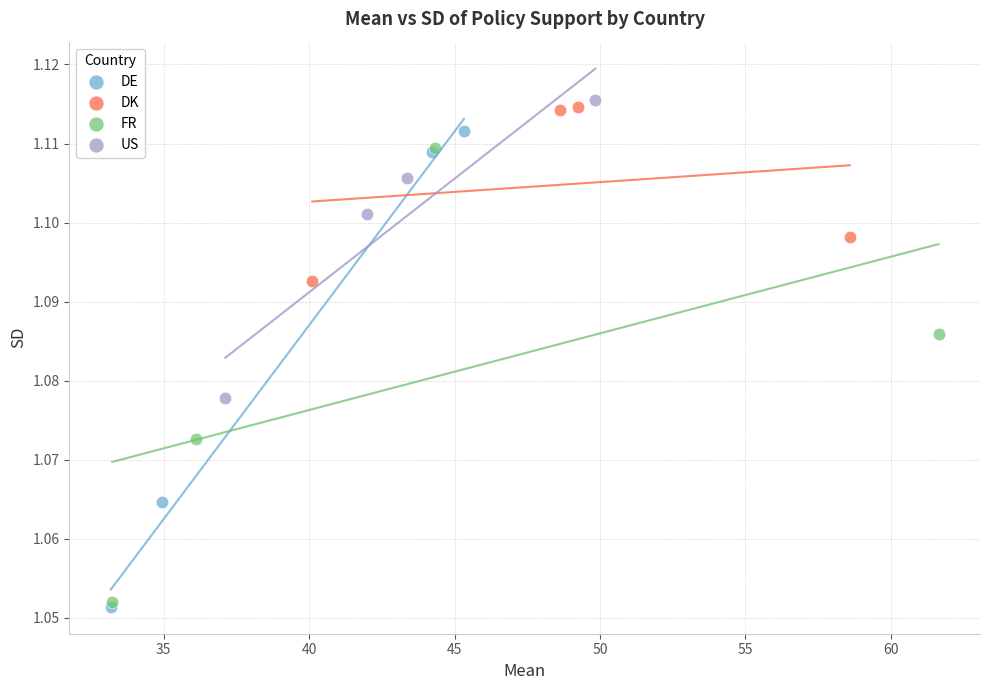

Which series has the widest spread of Y values?

DE